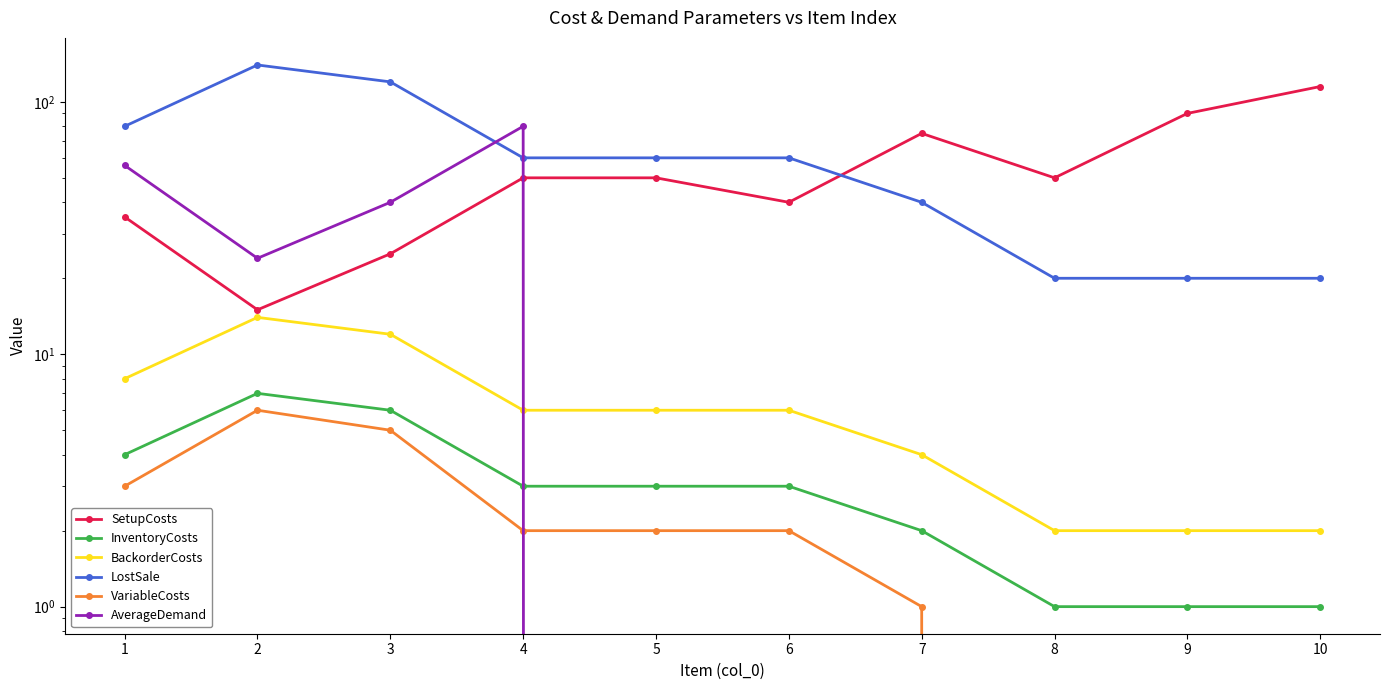

True or false: BackorderCosts has more than 1 interior local peaks.

False